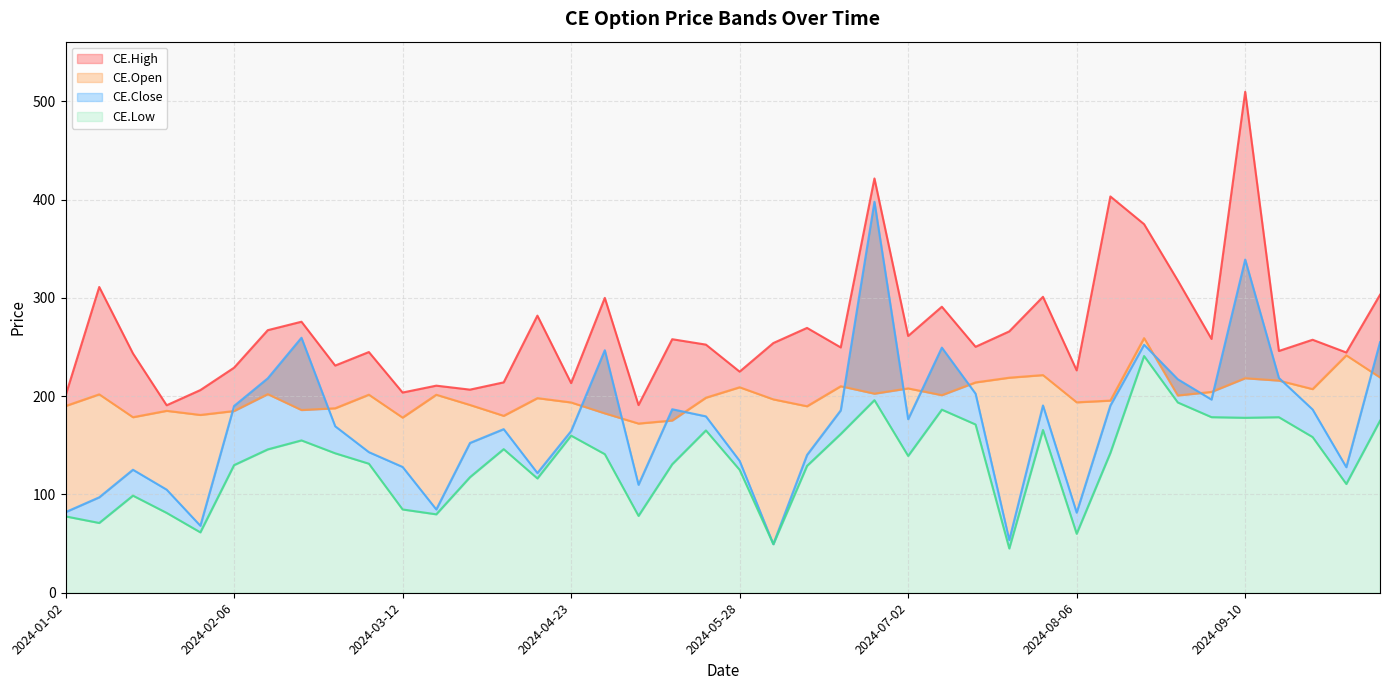

What is the lowest value of the CE.High series?

190.8